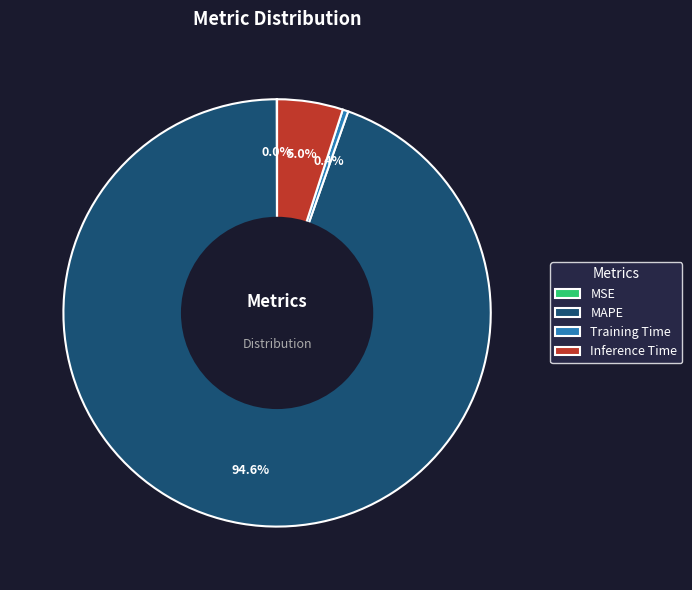

Which has a higher value, Inference Time or Training Time?

Inference Time